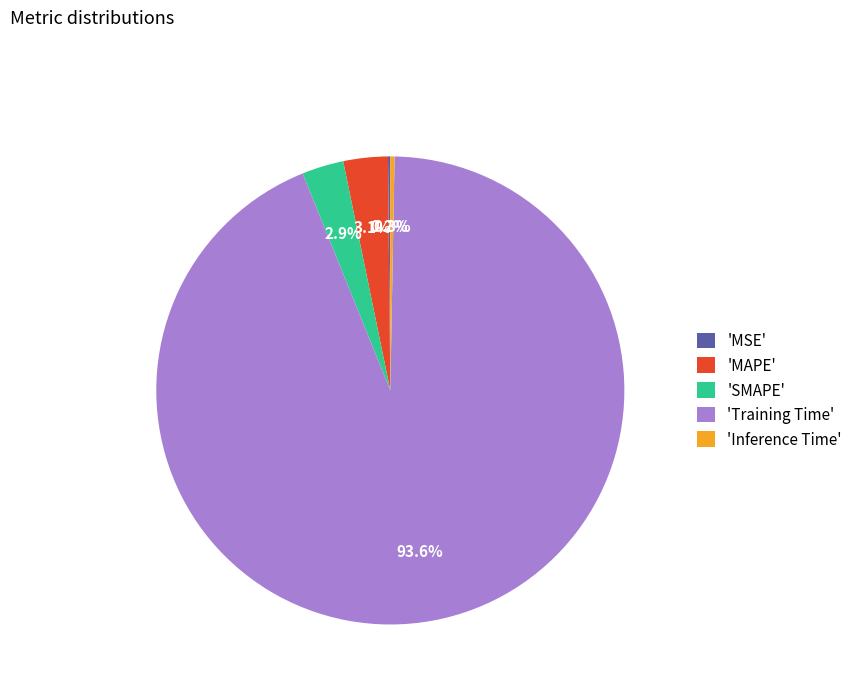

What is the largest slice in the pie chart?

'Training Time'